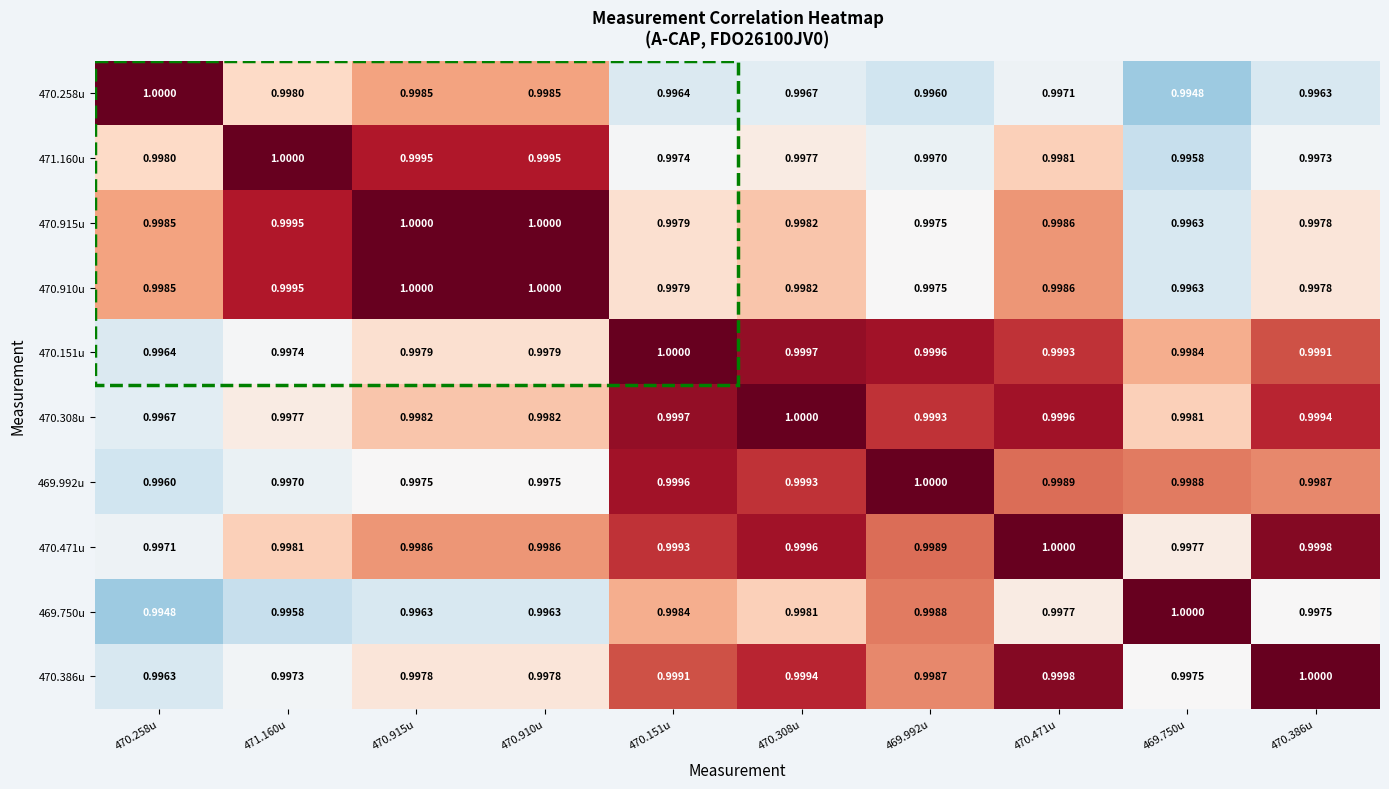

Is the value of 469.992u at 470.910u greater than the value of 470.258u at 471.160u?

No